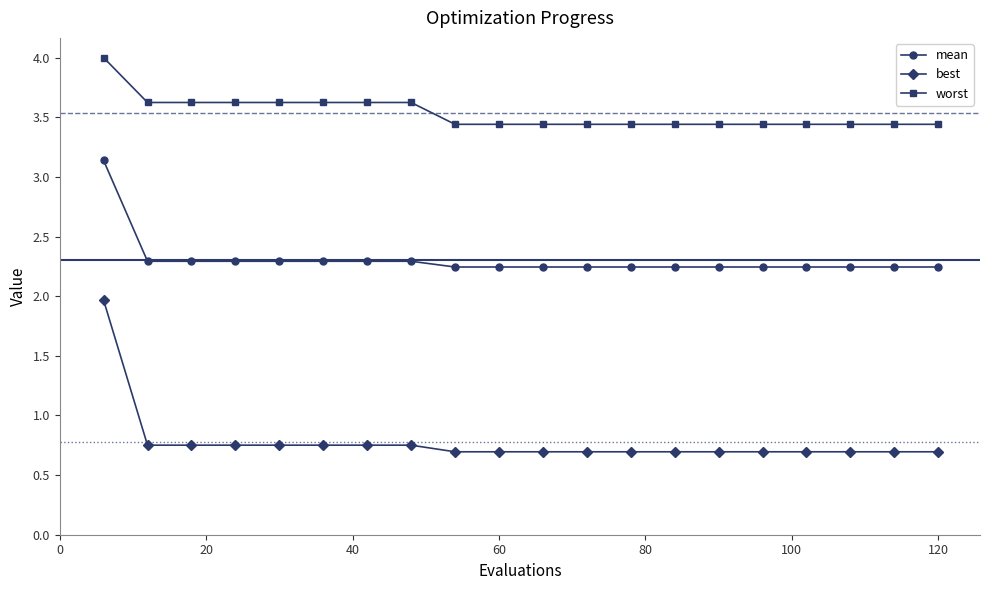

What is the sum of all mean values?

46.1